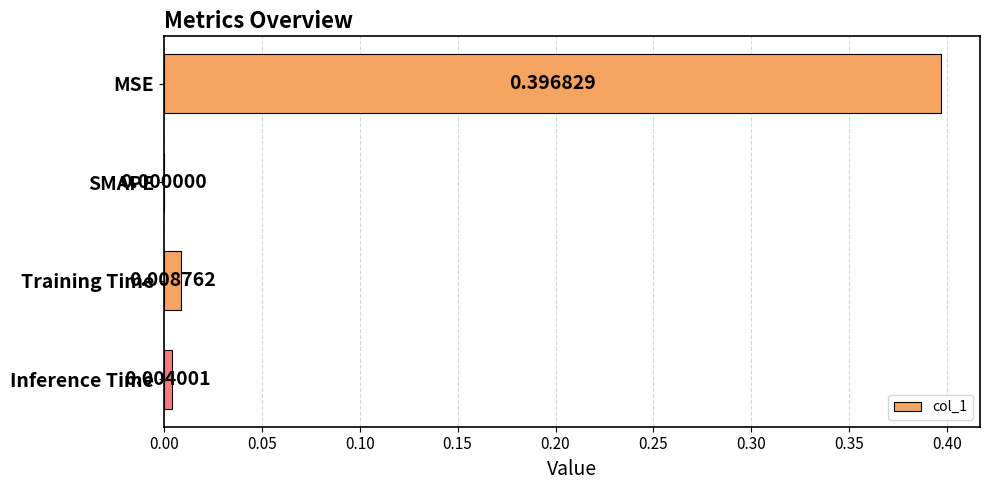

At which category does the chart reach its peak across all series?

MSE